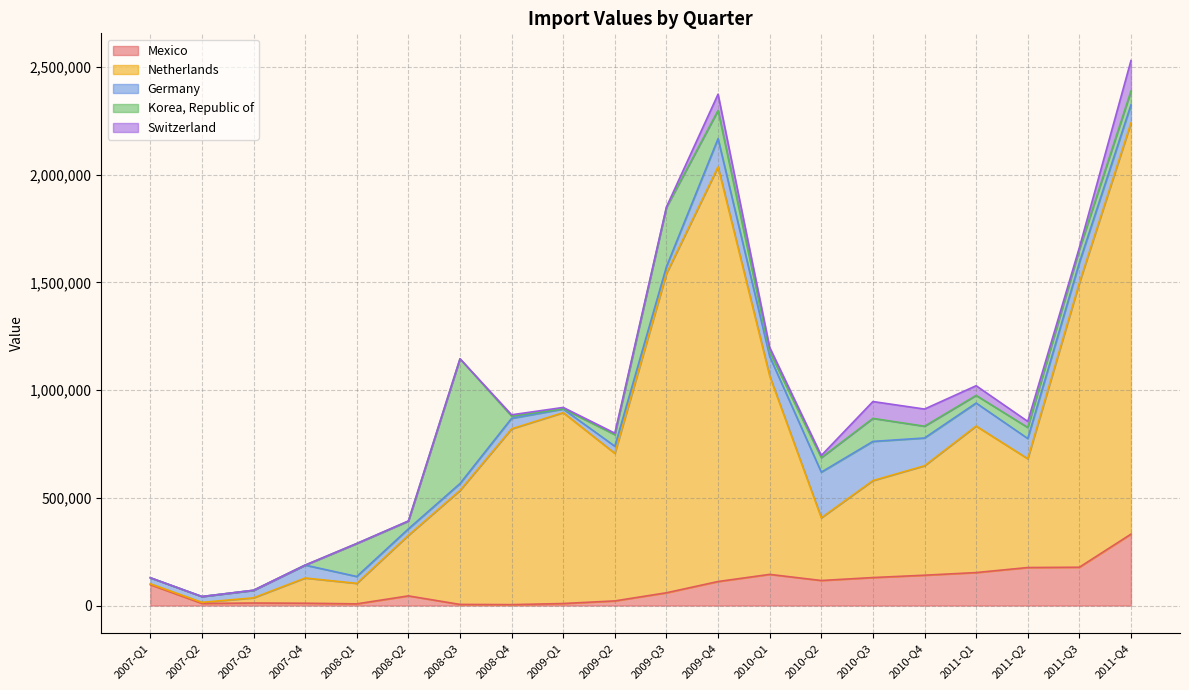

At which label is Netherlands closest to 964500?

2010-Q1